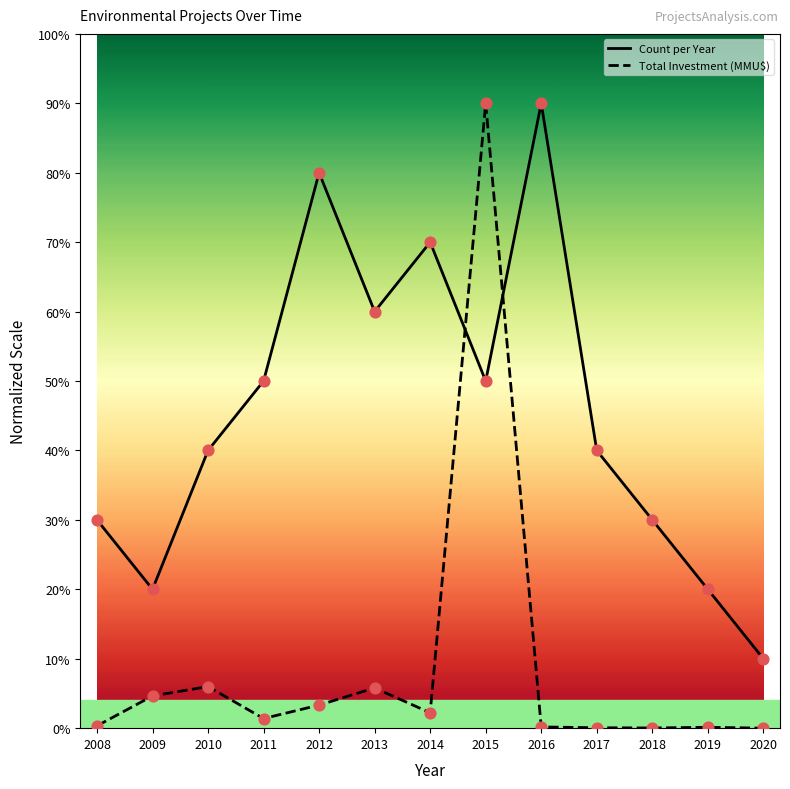

What are all the series names shown in the legend?

Count per Year, Total Investment (MMU$)